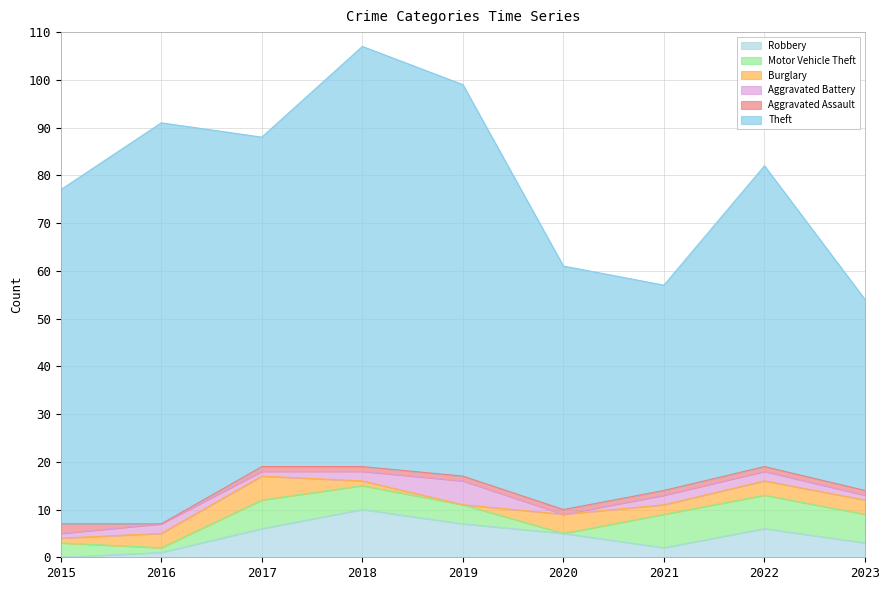

What is the value of the Theft point at the 8th from the left?

63